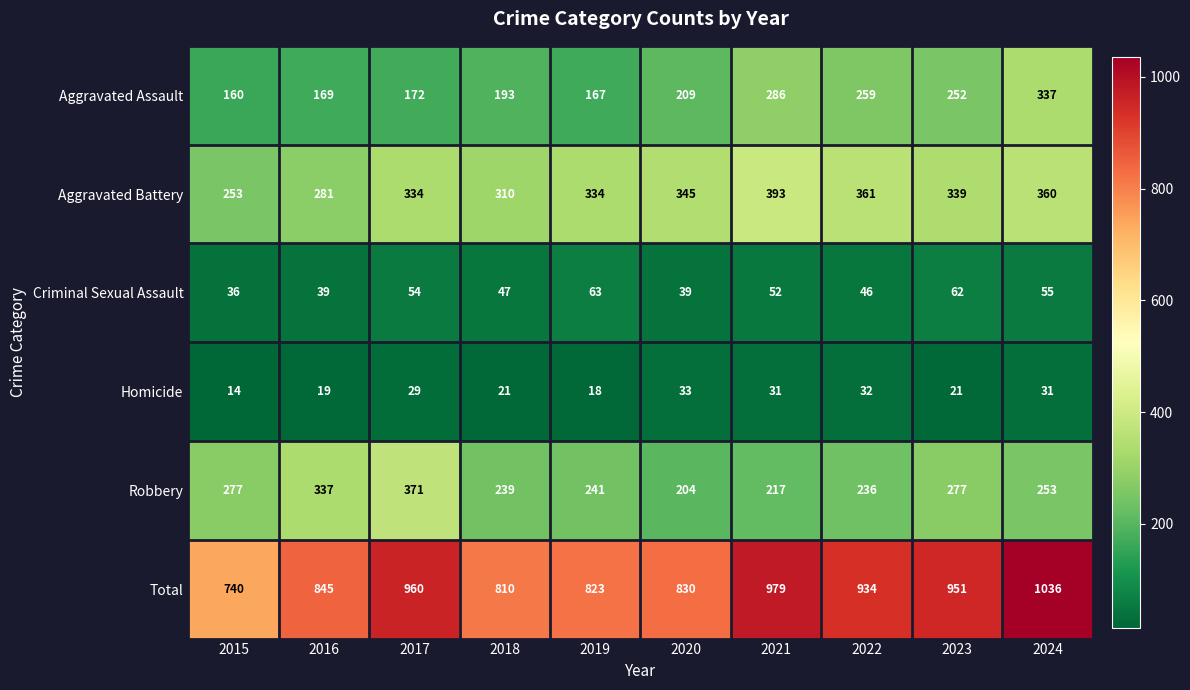

Which series has the largest total across all categories?

Total